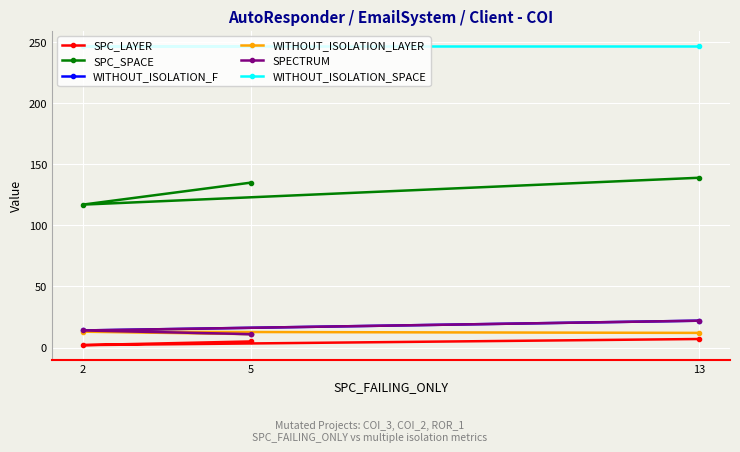

Reading right to left, transcribe all the data shown in this chart.

SPC_LAYER: 13=7	2=2	5=5
SPC_SPACE: 13=139	2=117	5=135
WITHOUT_ISOLATION_F: 13=22	2=14	5=11
WITHOUT_ISOLATION_LAYER: 13=12	2=13	5=11
SPECTRUM: 13=22	2=14	5=11
WITHOUT_ISOLATION_SPACE: 13=247	2=247	5=247